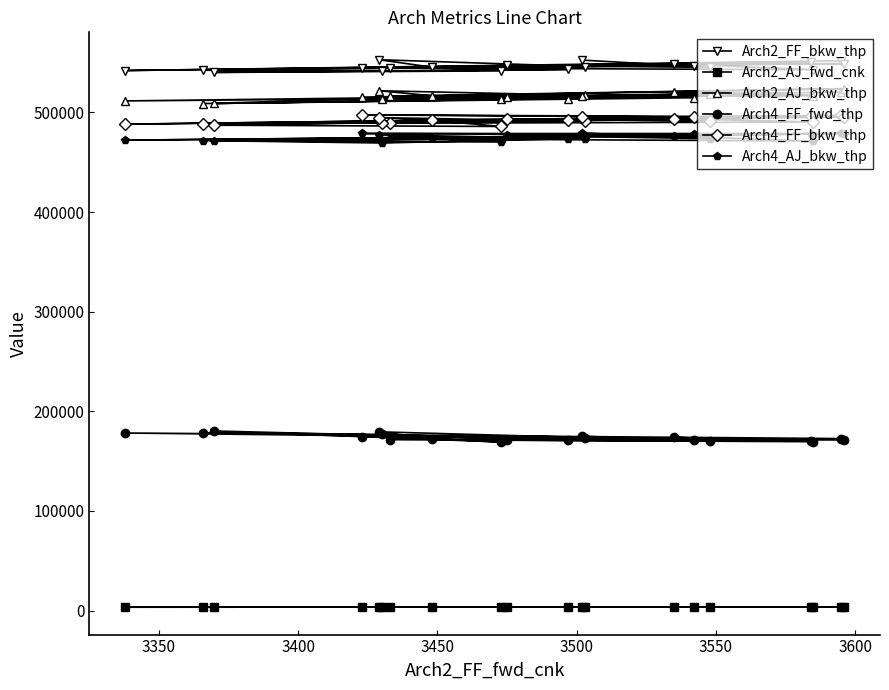

In Arch4_FF_fwd_thp, how many points are lower than both neighbors (excluding endpoints)?

7